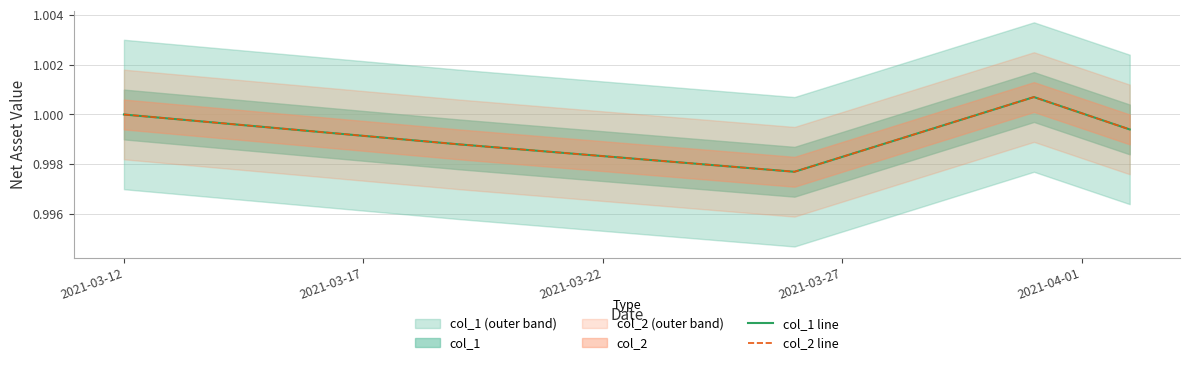

Which series changed the most between 2021-03-22 and 2021-03-27?

col_1 line